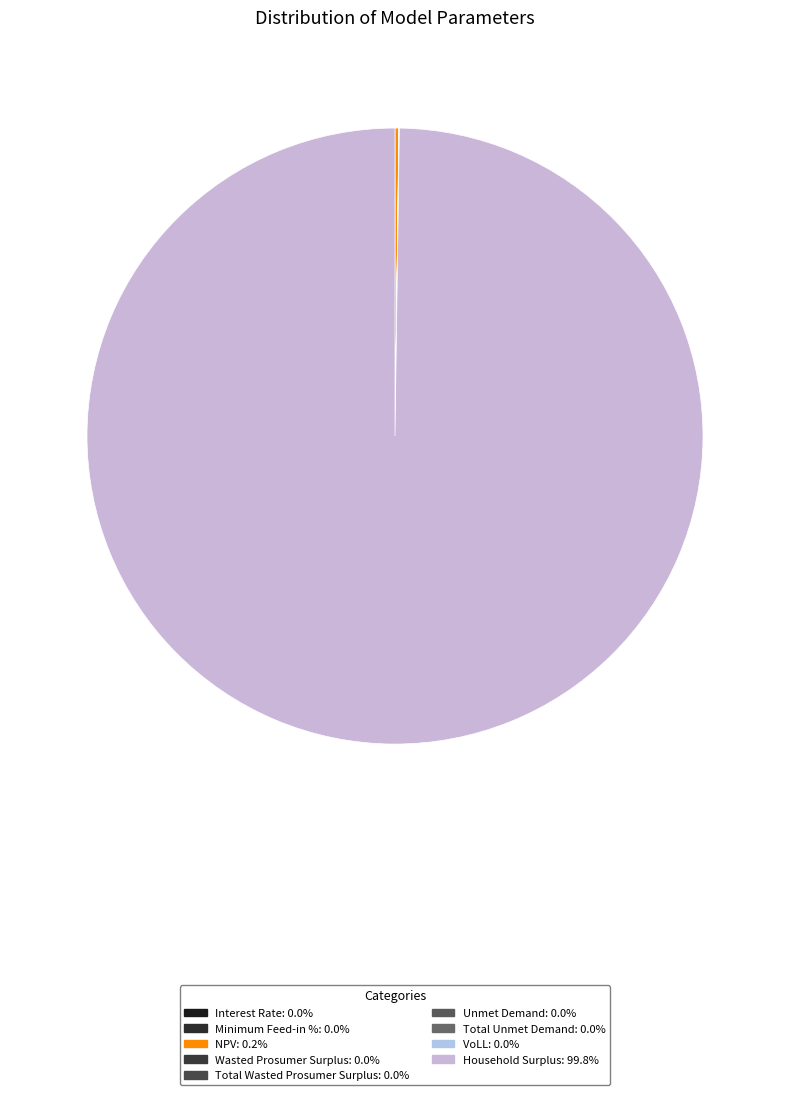

Does NPV account for over 50% of the chart?

No